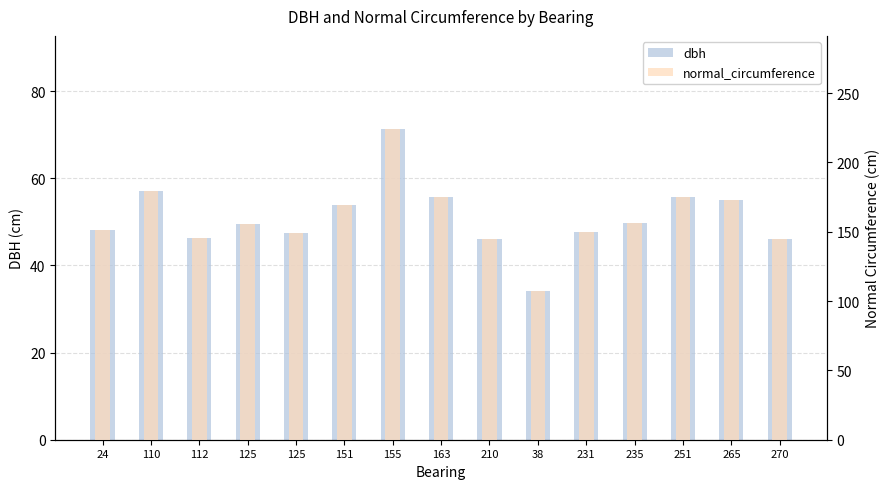

What is the minimum value for dbh?

34.1